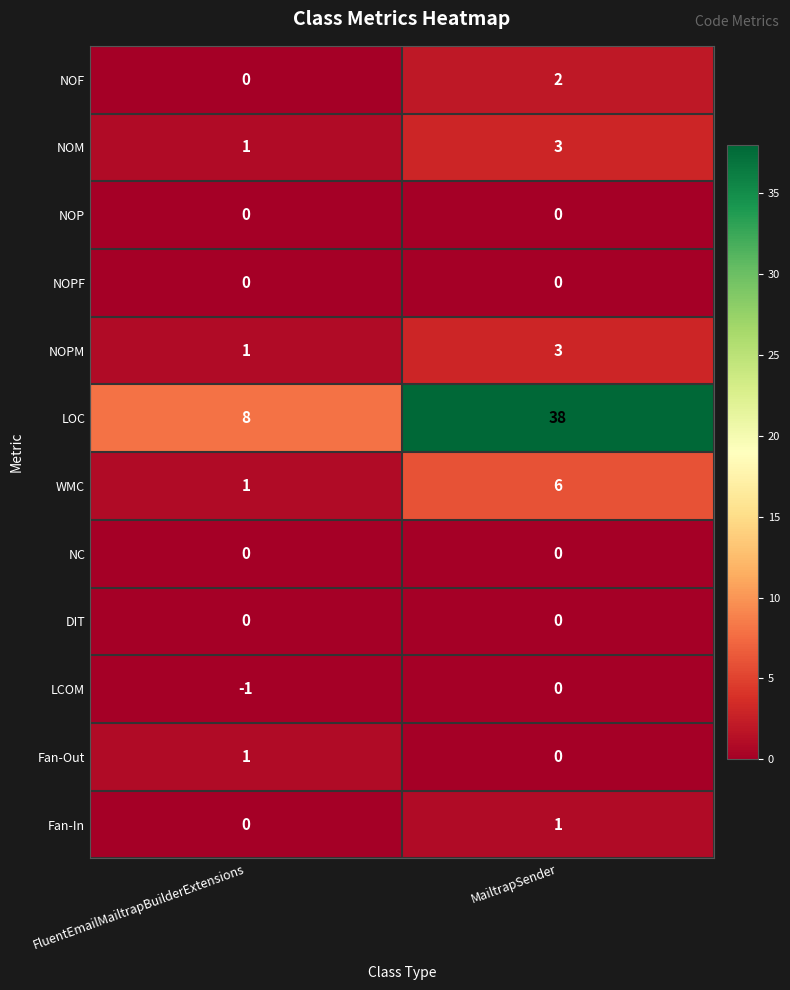

Rank the categories by LOC value from highest to lowest.

MailtrapSender, FluentEmailMailtrapBuilderExtensions